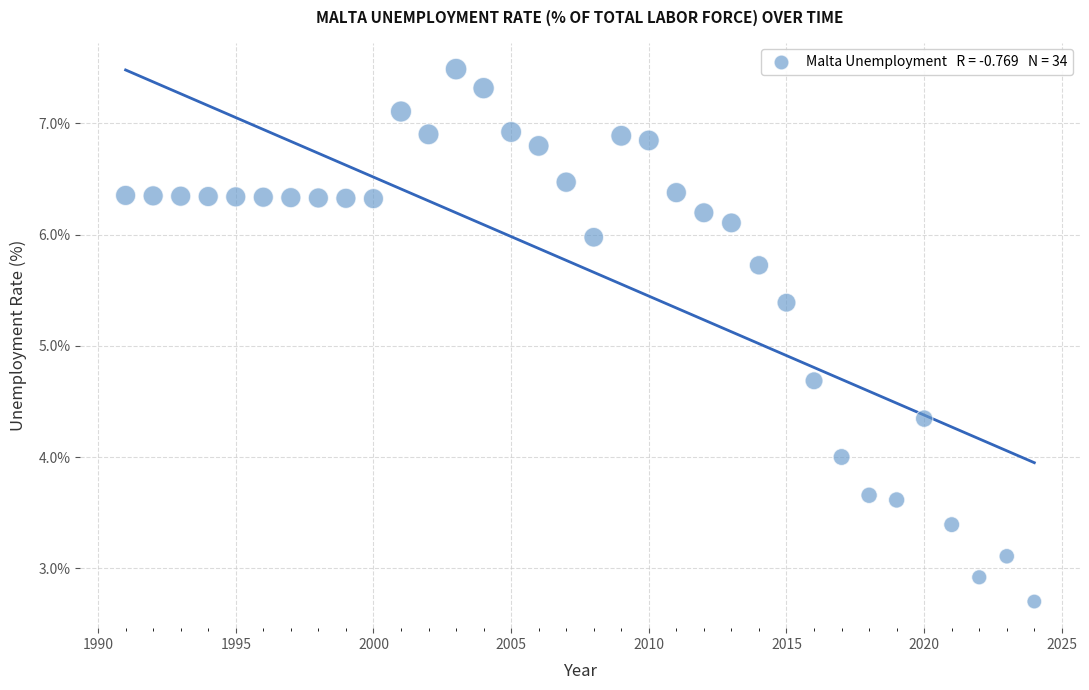

What is the range of X values (max minus min)?

33.0